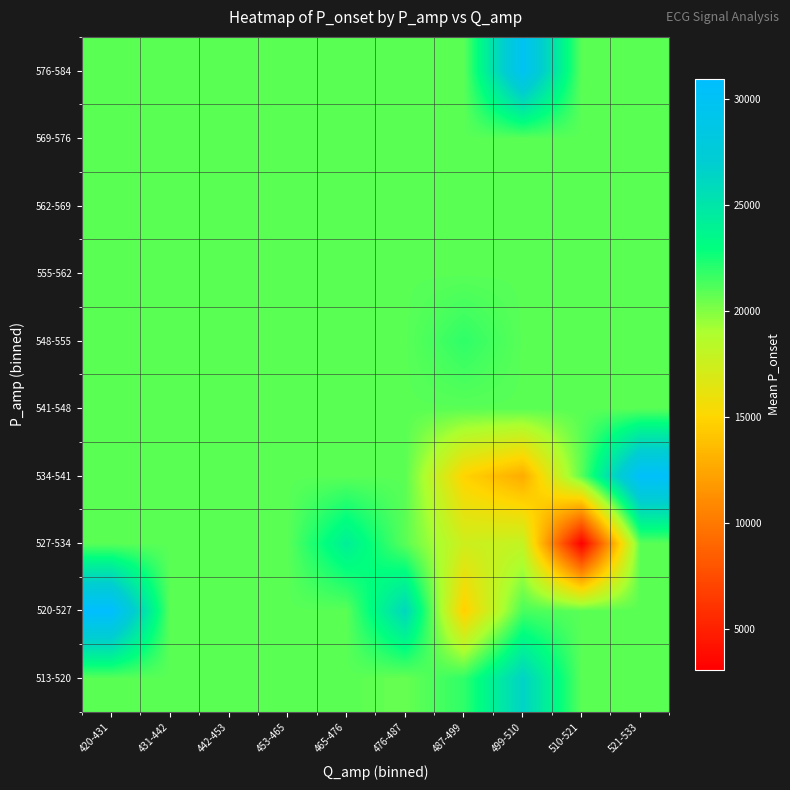

At which category does the chart reach its peak across all series?

420-431